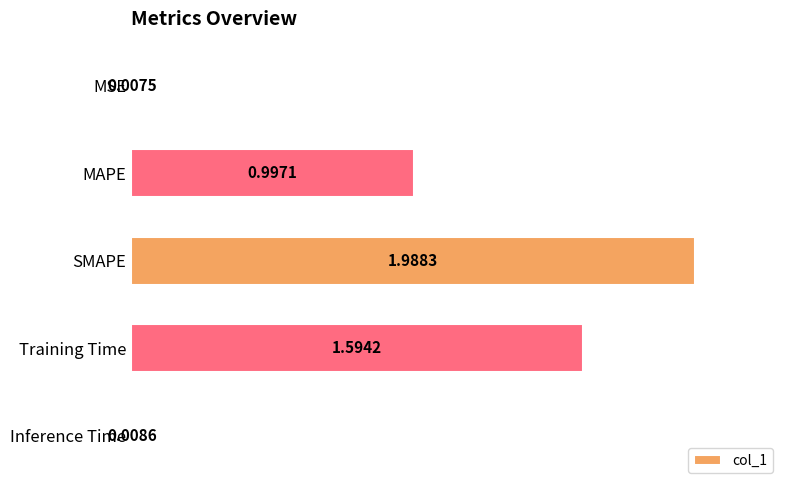

List the labels in order of value, largest first.

SMAPE, Training Time, MAPE, Inference Time, MSE